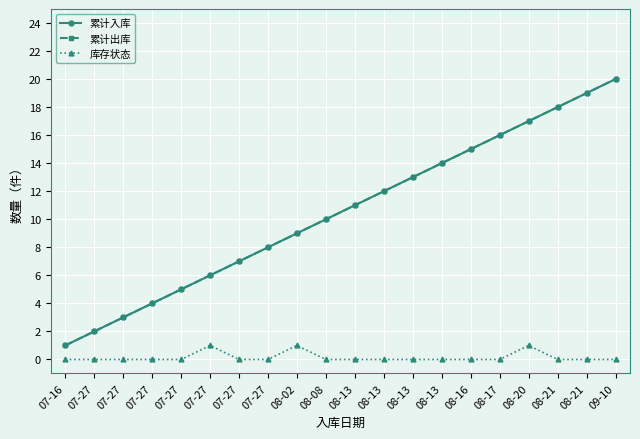

Is this an area chart (filled region under the line)?

No